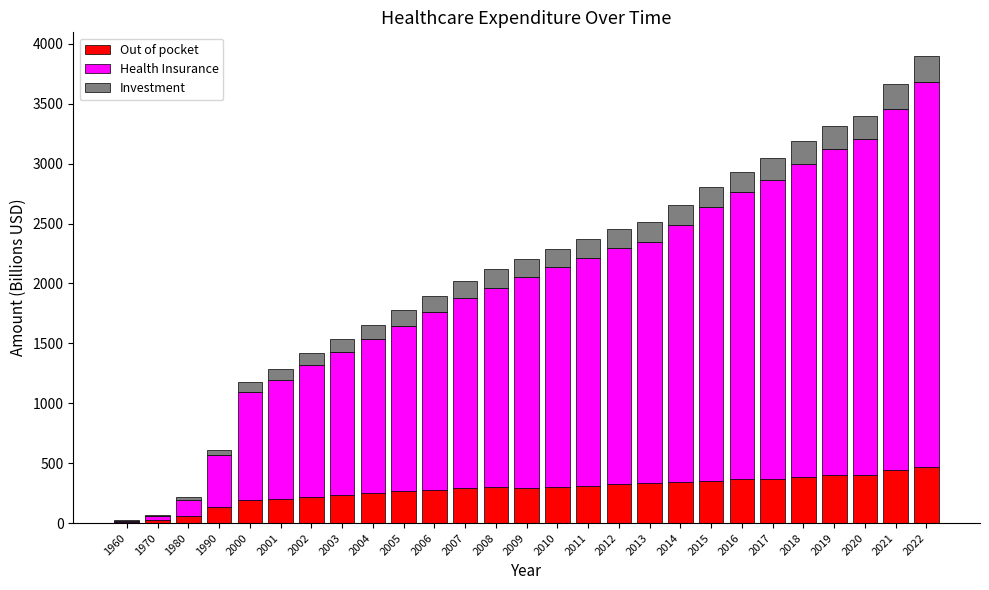

What is the total value across all series at 2019?

3314.3